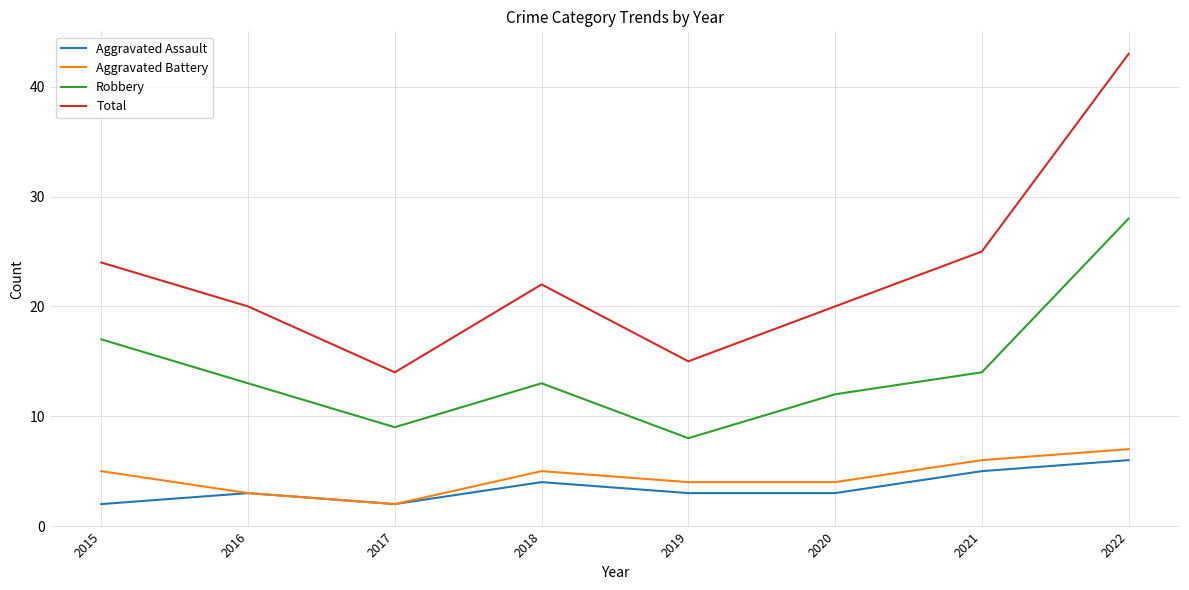

At which label is Robbery closest to 18?

2015